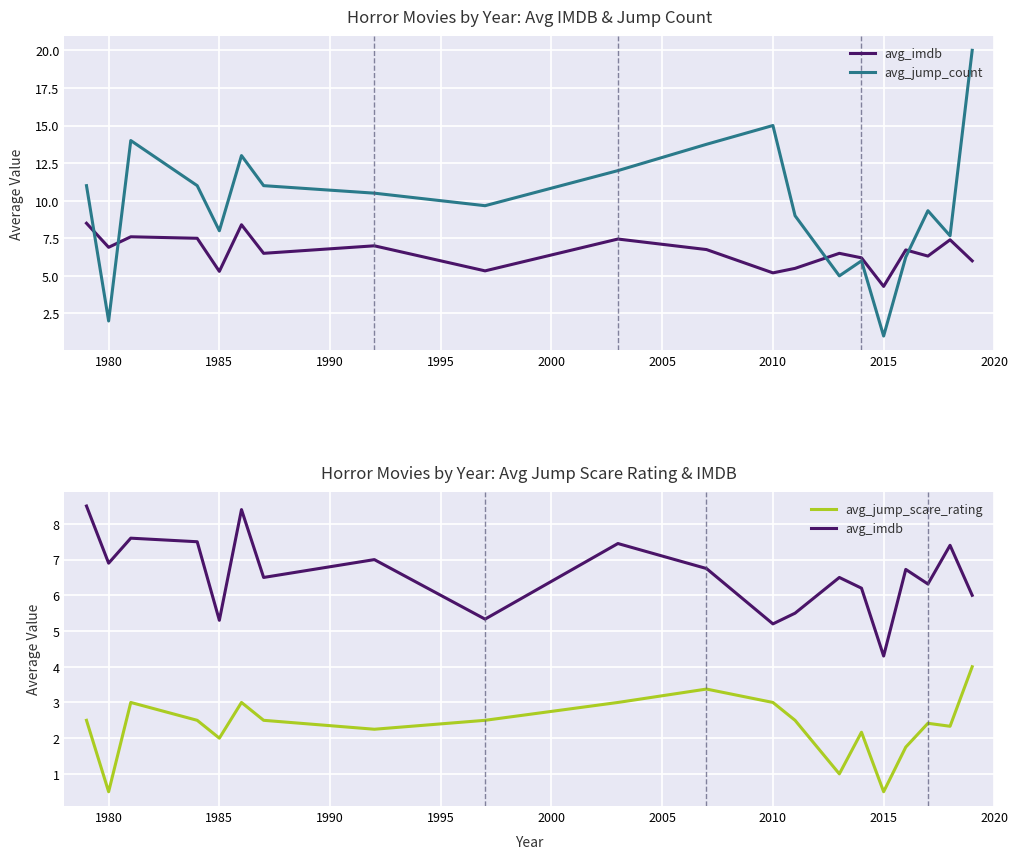

What is the smallest value displayed?

0.5